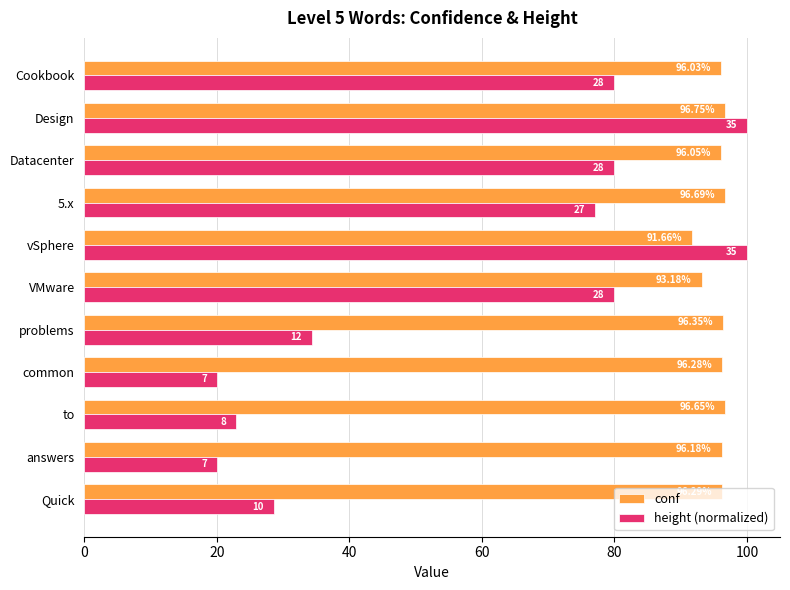

Between common and 5.x, which series saw the biggest shift?

height (normalized)